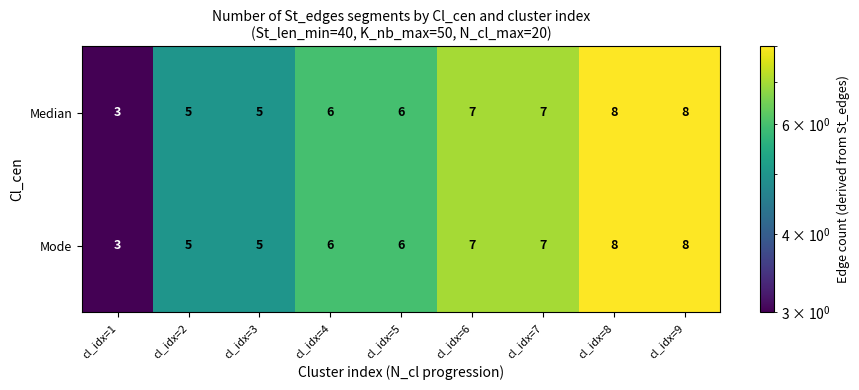

What is the greatest value displayed?

8